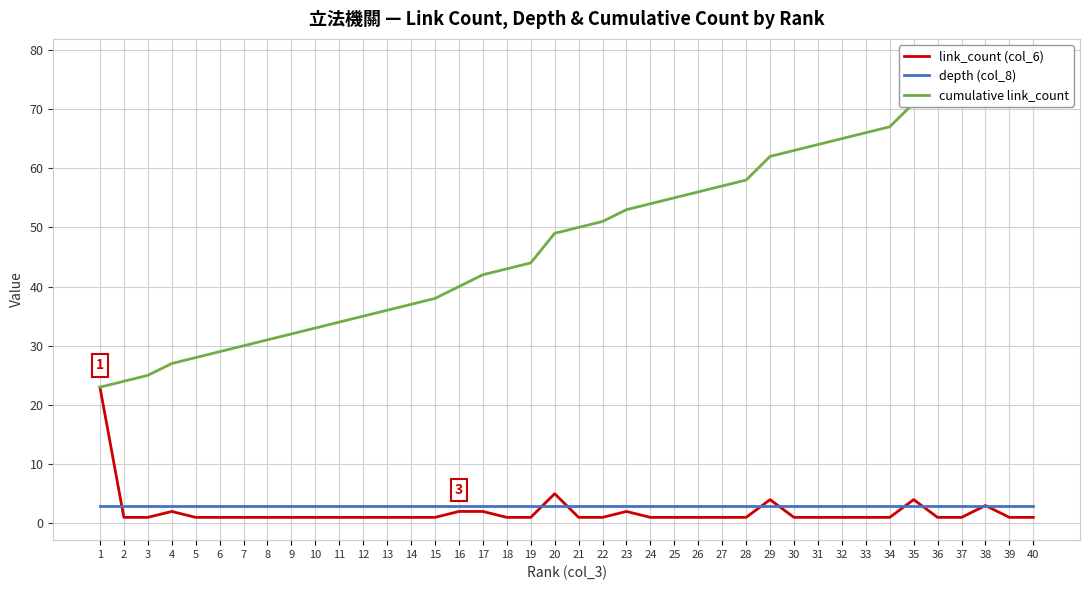

How many lines are shown in the chart?

3